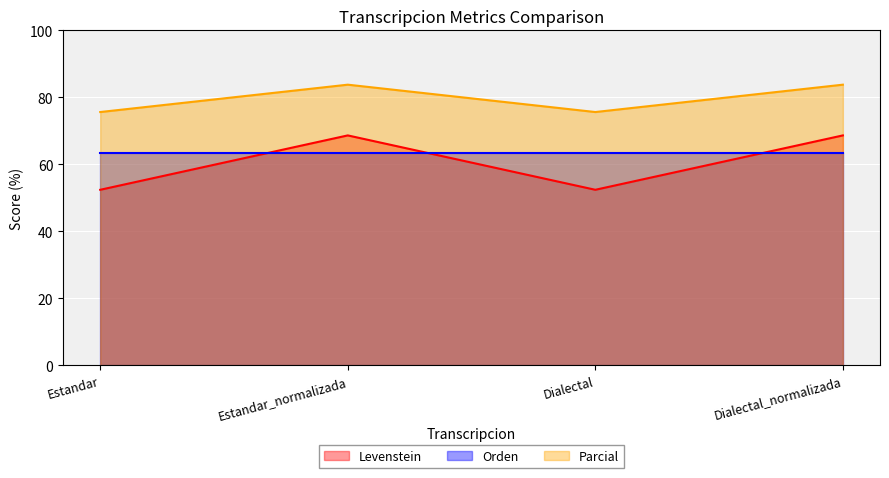

Which series has the widest spread of values?

Levenstein